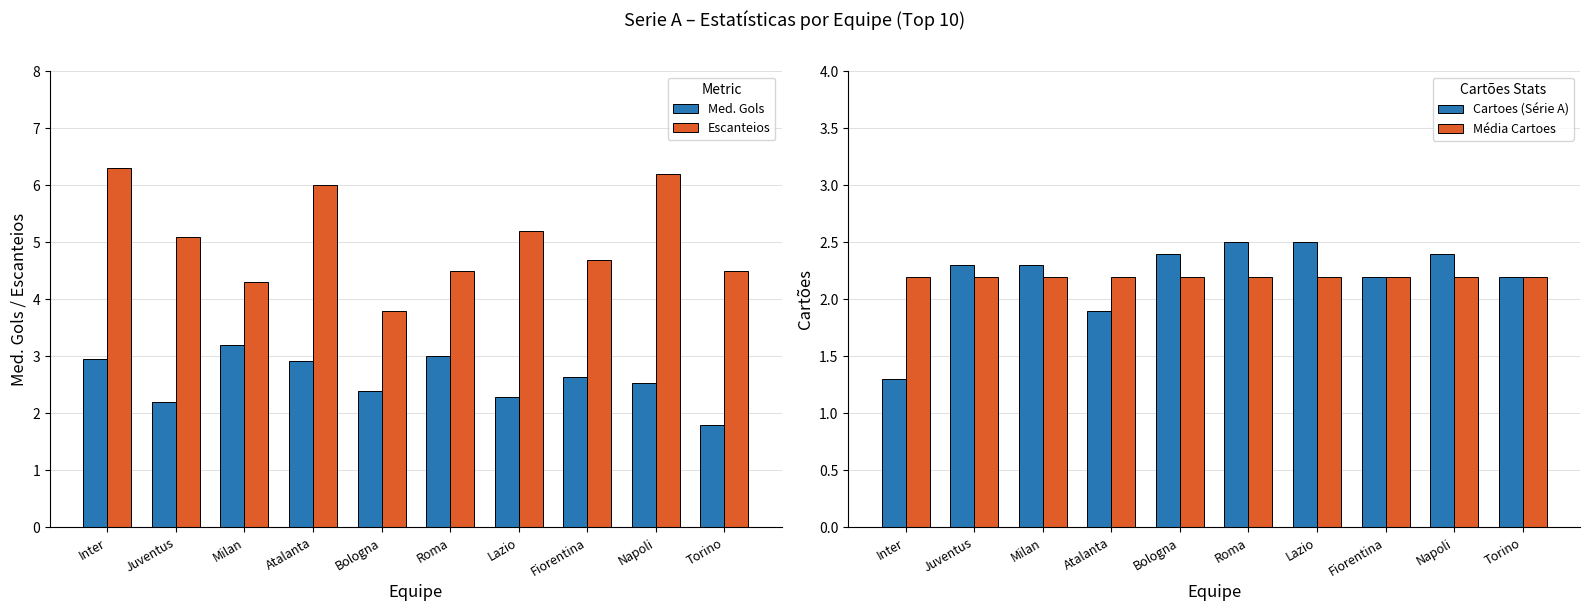

Reading left to right, transcribe all the data shown in this chart.

Med. Gols: 3.0	2.2	3.2	2.9	2.4	3.0	2.3	2.6	2.5	1.8
Escanteios: 6.3	5.1	4.3	6.0	3.8	4.5	5.2	4.7	6.2	4.5
Cartoes (Série A): 1.3	2.3	2.3	1.9	2.4	2.5	2.5	2.2	2.4	2.2
Média Cartoes: 2.2	2.2	2.2	2.2	2.2	2.2	2.2	2.2	2.2	2.2